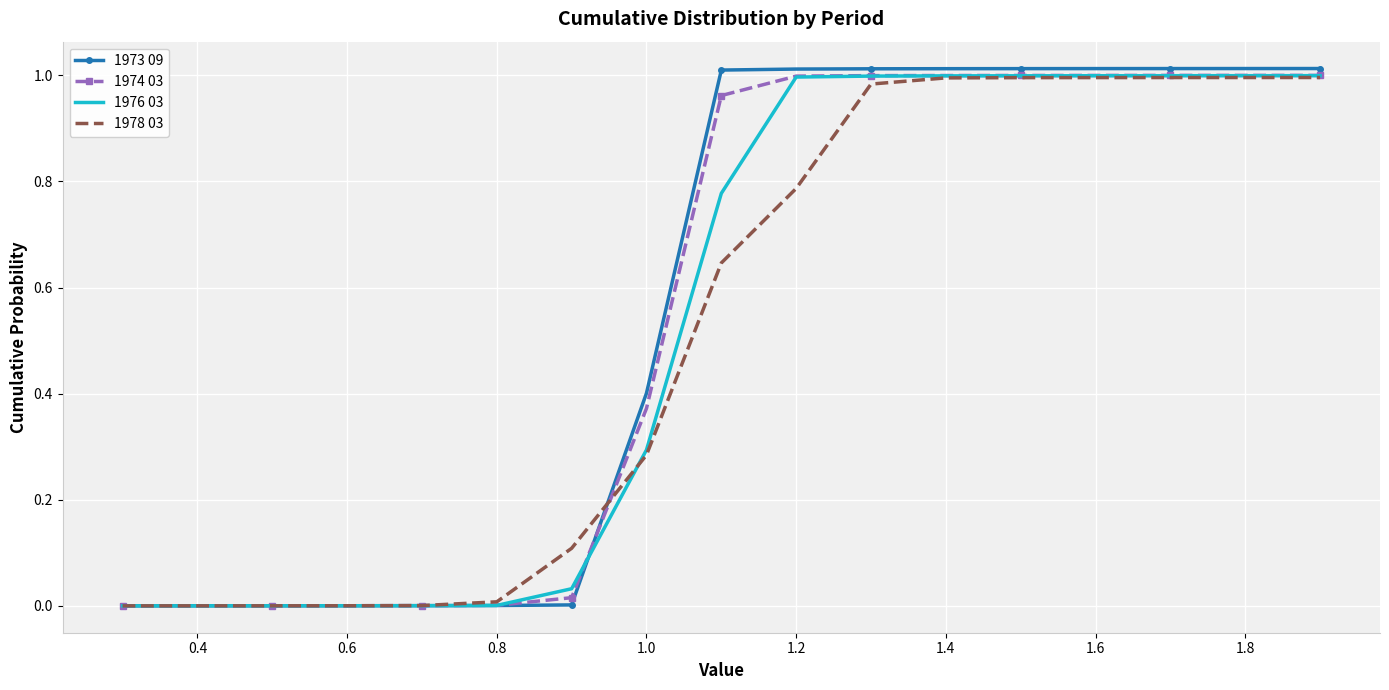

Which series has the largest range (max minus min)?

1973 09